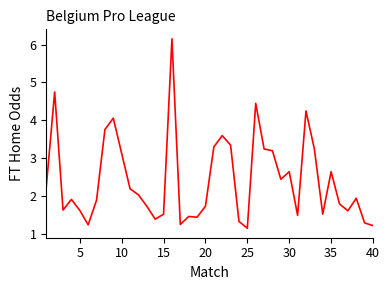

What is the difference between the maximum and minimum values?

5.0